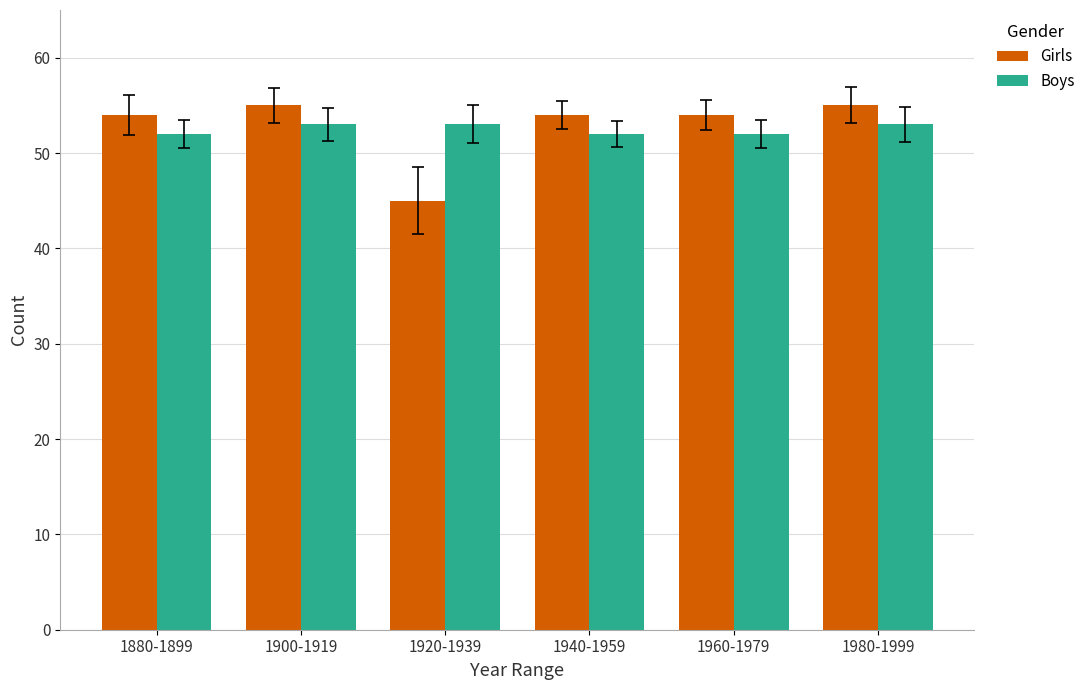

What is the total value across all series at 1960-1979?

106